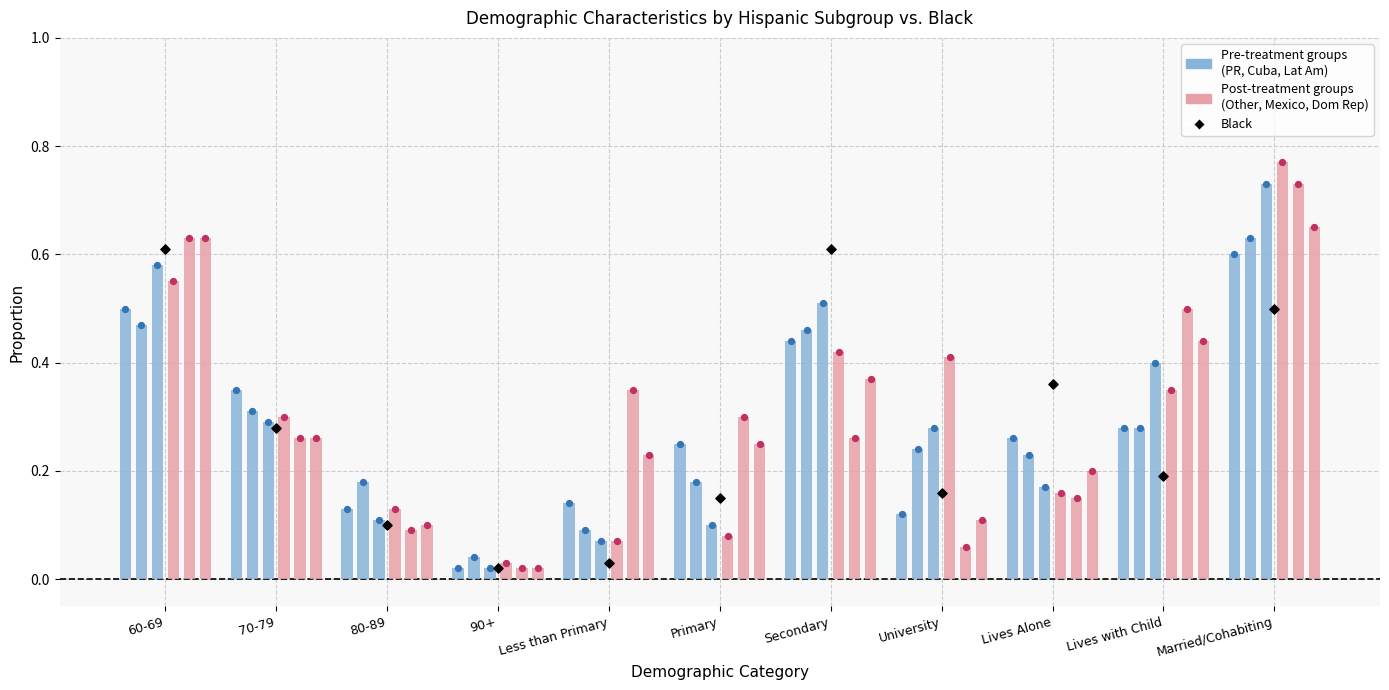

Which series contains the lowest Y value?

Puerto Rico